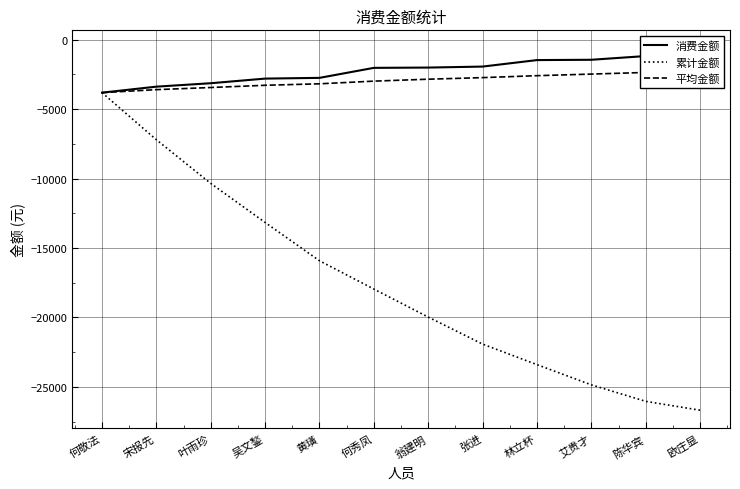

Read the 消费金额 value at 黄璜.

-2756.7